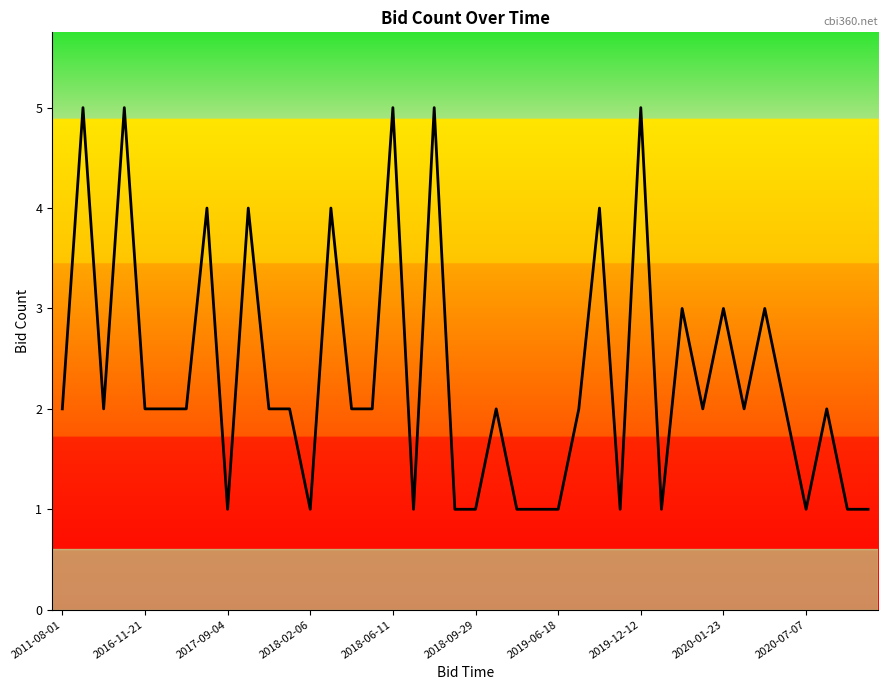

Count the values in the range 1 to 3.

31